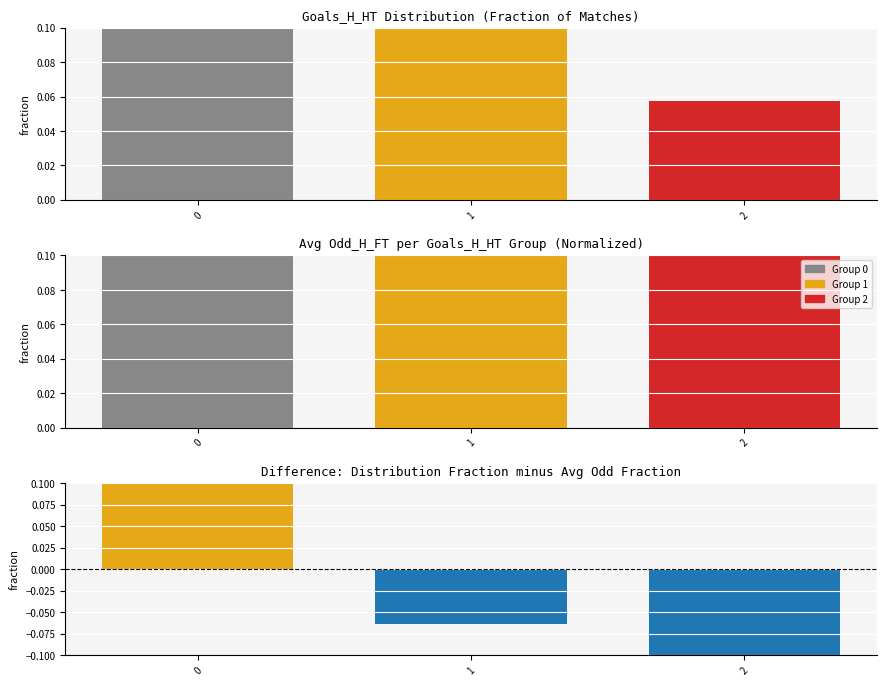

Which series has the largest total across all categories?

Avg Odd_H_FT (normalized)